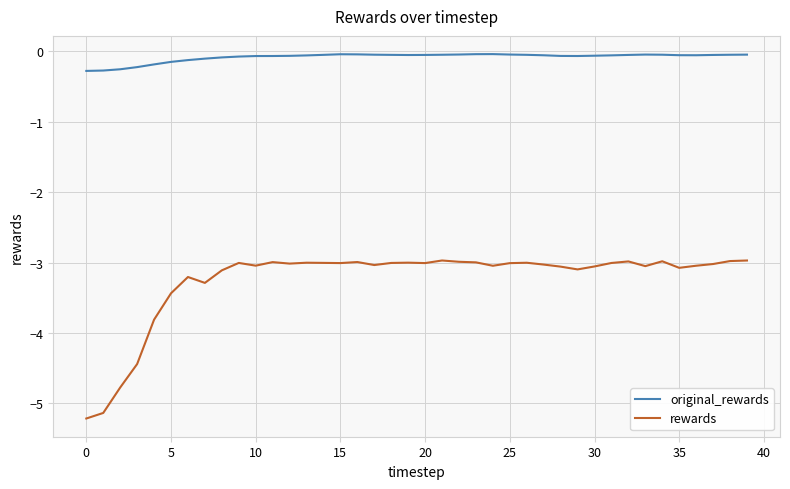

What is the highest value of the rewards series?

-3.0